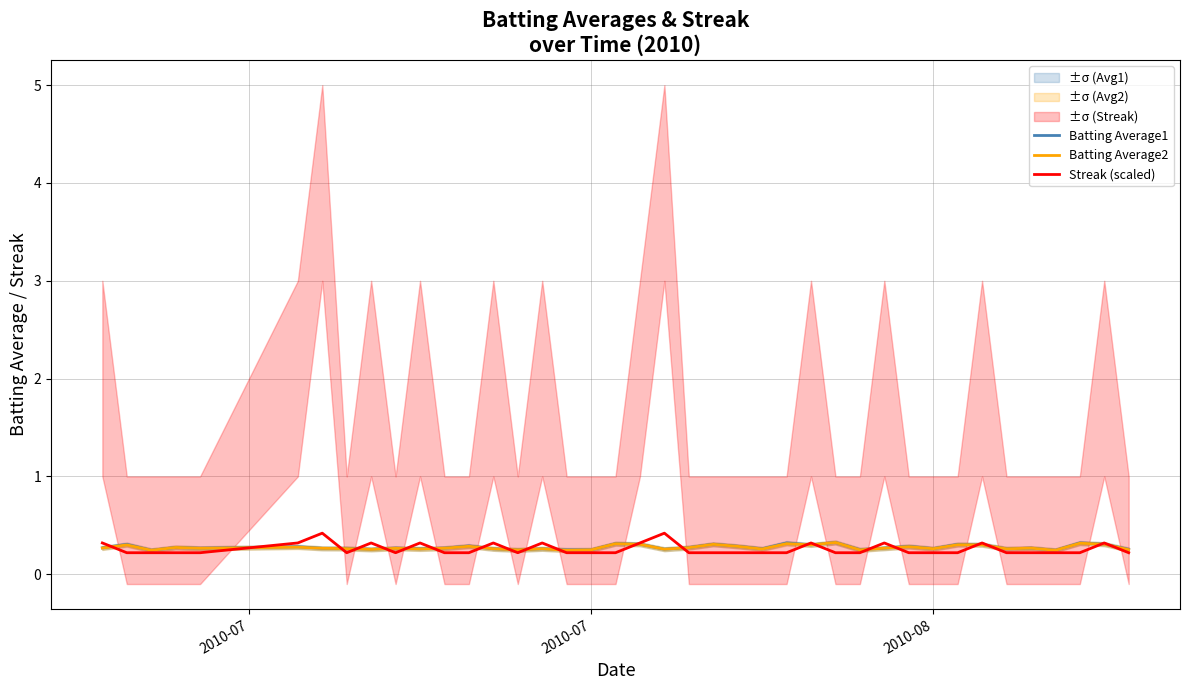

Count the number of data series in this chart.

3